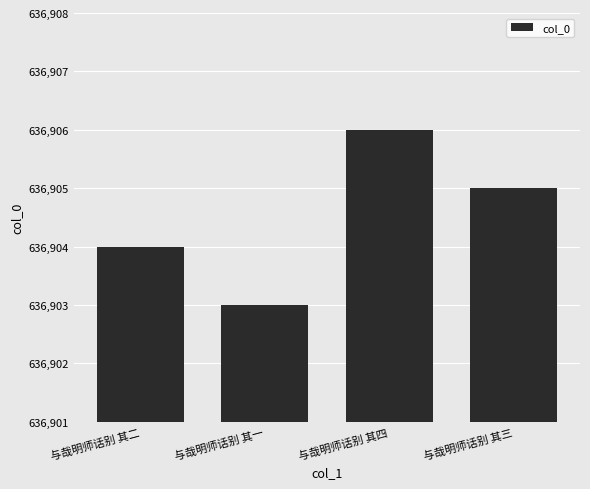

The chart shows a value of 636904 at 与哉明师话别 其二. True or false?

True